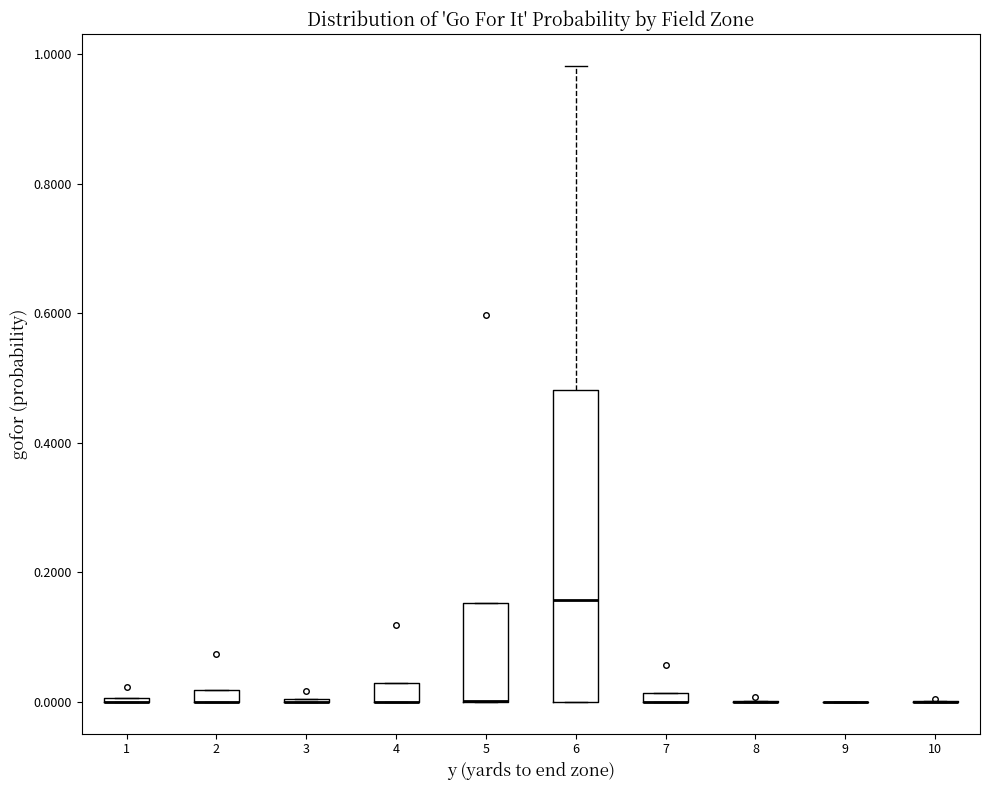

Where is the lower edge of the box at x = 7 on the y-axis? The values are not printed on the chart, so give them approximately, as read against the axis.

0.00